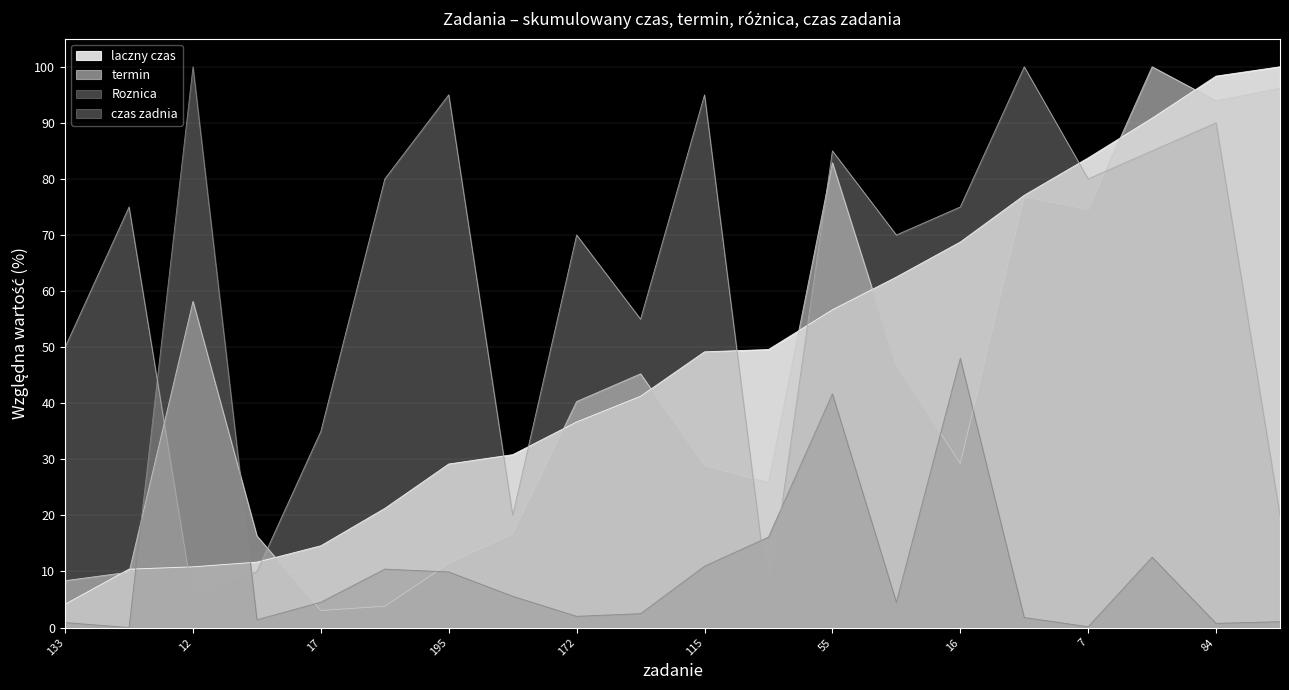

Reading right to left, transcribe all the data shown in this chart.

laczny czas: 100.0	98.3	90.8	83.8	77.1	68.8	62.5	56.7	49.6	49.2	41.2	36.7	30.8	29.2	21.2	14.6	11.7	10.8	10.4	4.2
termin: 96.2	93.9	100.0	74.5	76.8	29.3	46.8	82.9	25.9	28.9	45.2	40.3	16.7	11.4	3.8	3.0	16.3	58.2	9.9	8.4
Roznica: 1.0	0.8	12.6	0.2	1.8	48.0	4.5	41.7	16.1	10.9	2.5	2.0	5.6	9.9	10.4	4.5	1.4	100.0	0.0	0.9
czas zadnia: 20.0	90.0	85.0	80.0	100.0	75.0	70.0	85.0	5.0	95.0	55.0	70.0	20.0	95.0	80.0	35.0	10.0	5.0	75.0	50.0